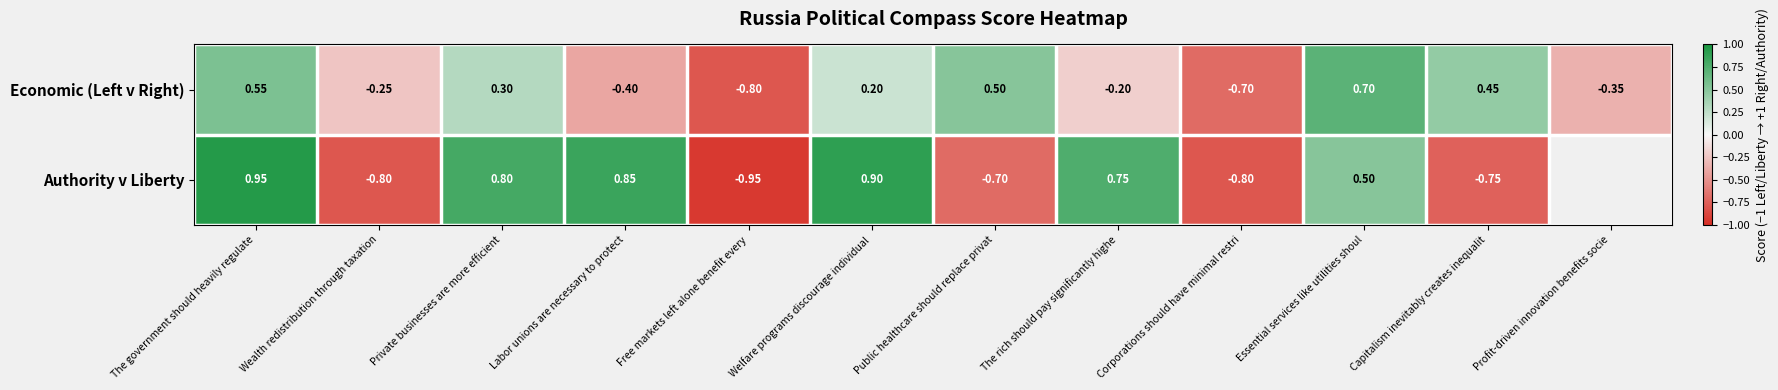

Where does the Economic (Left v Right) series first go above 0?

The government should heavily regulate